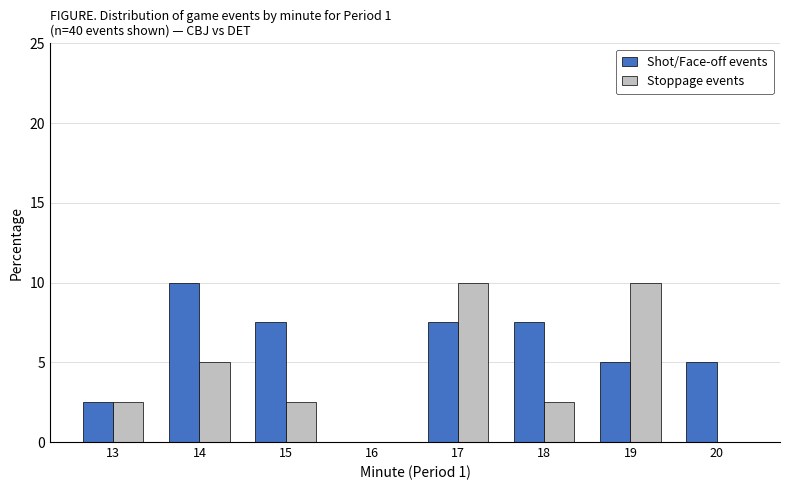

Reading right to left, transcribe all the data shown in this chart.

Shot/Face-off events: 20=5.0	19=5.0	18=7.5	17=7.5	16=0.0	15=7.5	14=10.0	13=2.5
Stoppage events: 20=0.0	19=10.0	18=2.5	17=10.0	16=0.0	15=2.5	14=5.0	13=2.5